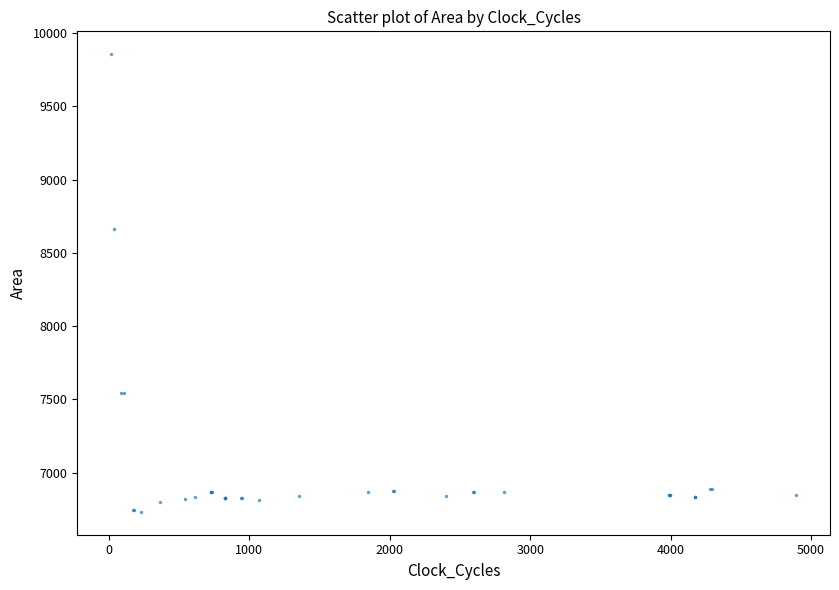

What Y value in the scatter plot is closest to 8293?

8661